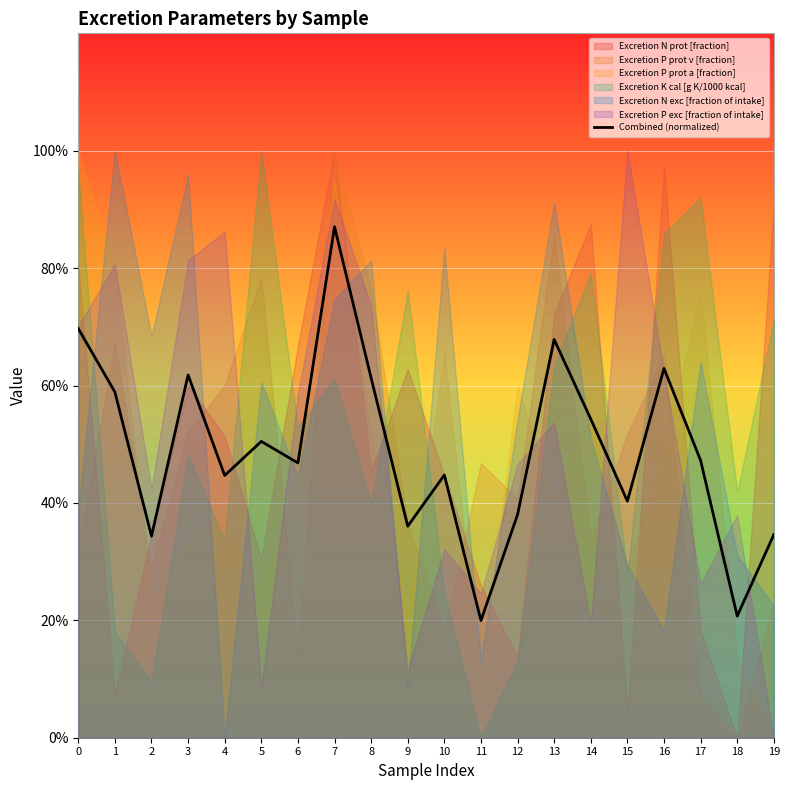

Count the number of categories in the chart.

20